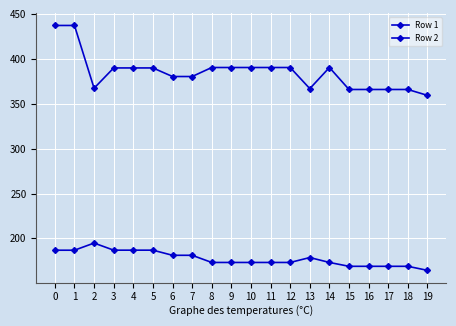

How many distinct data groups are displayed?

2